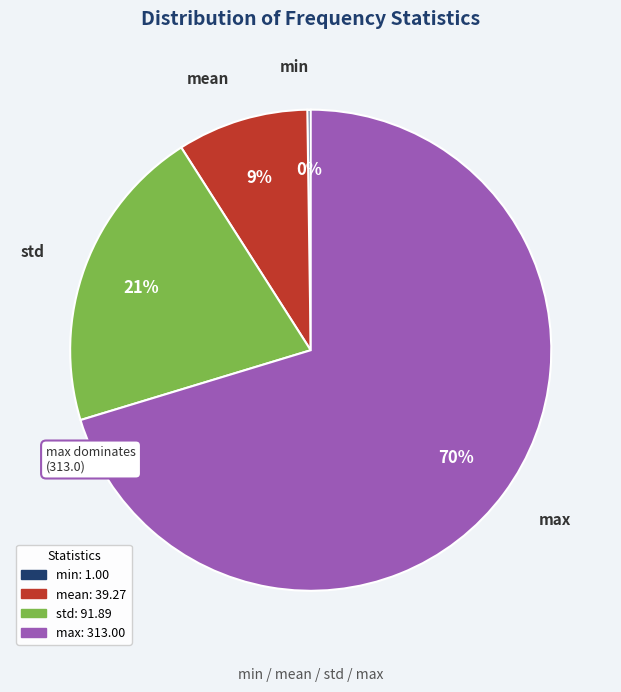

What percentage is the mean slice, to the nearest percent?

9%